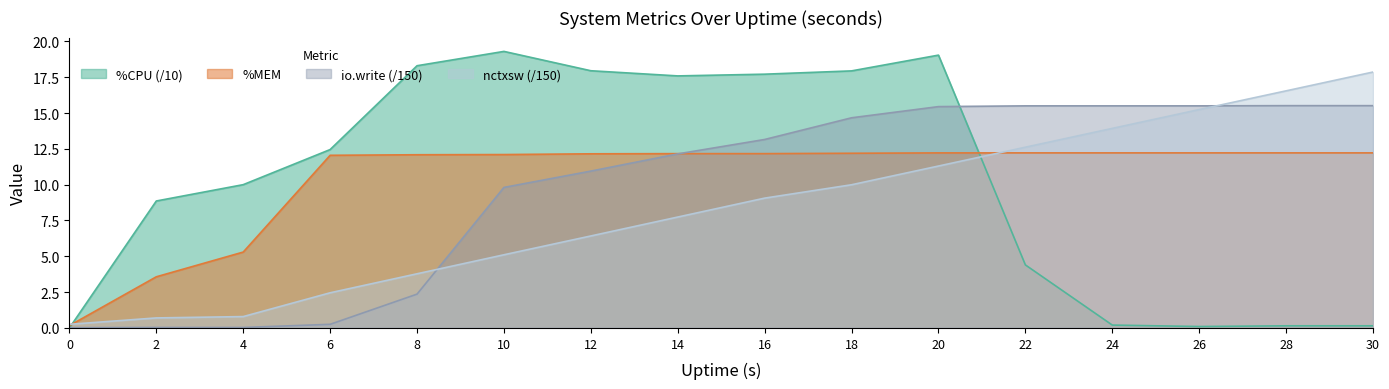

What is the difference between the maximum and minimum values in the nctxsw series?

17.6